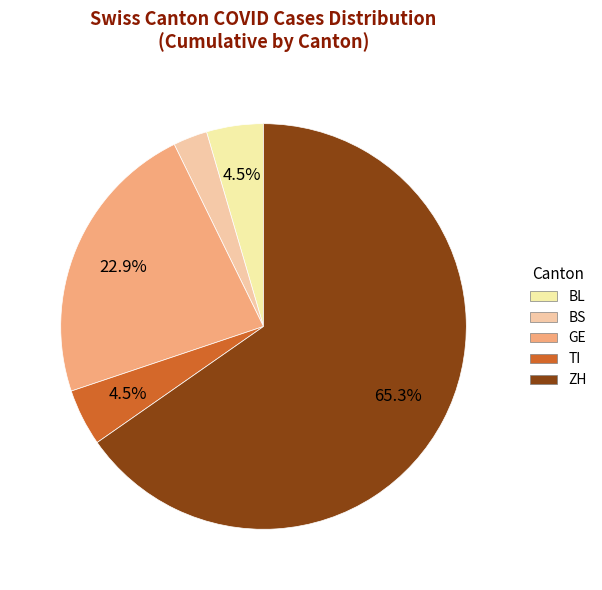

What is the smallest slice in the pie chart?

BS